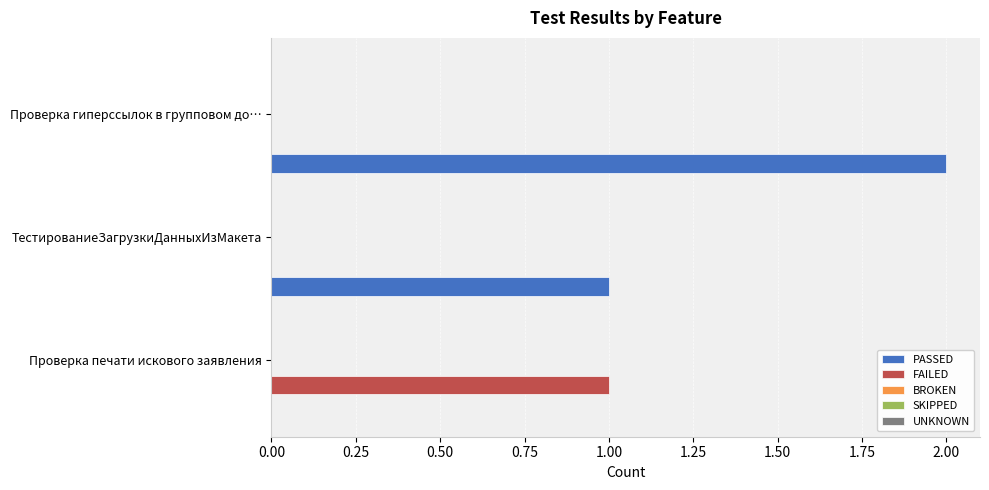

Which series has the largest total across all categories?

PASSED